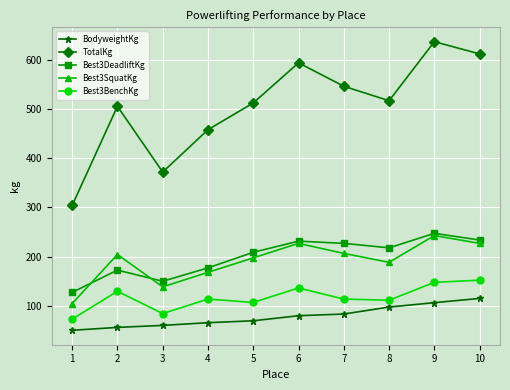

True or false: Best3BenchKg has more than 0 interior local peaks.

True